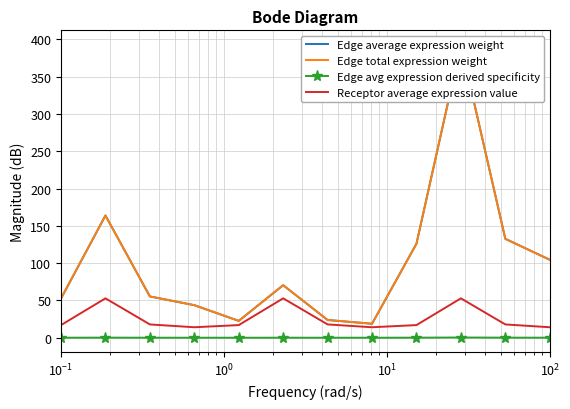

Does the chart have visible grid lines?

Yes